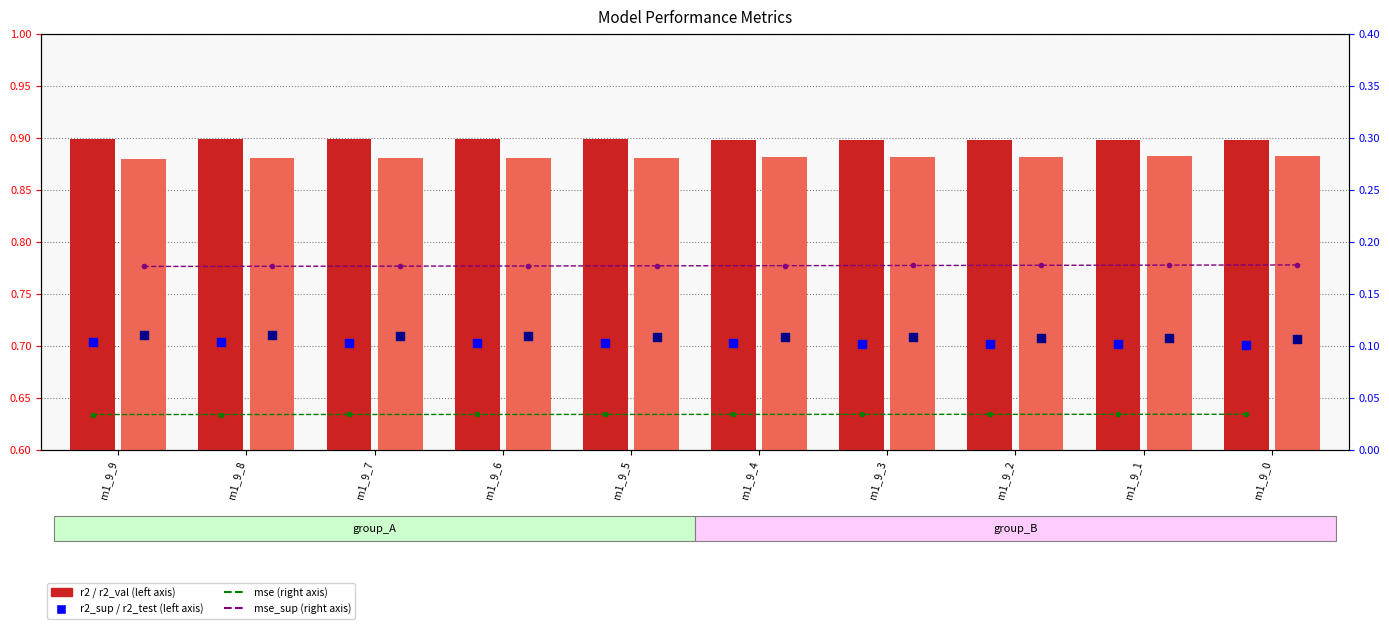

At how many categories does at least one series exceed 0?

10